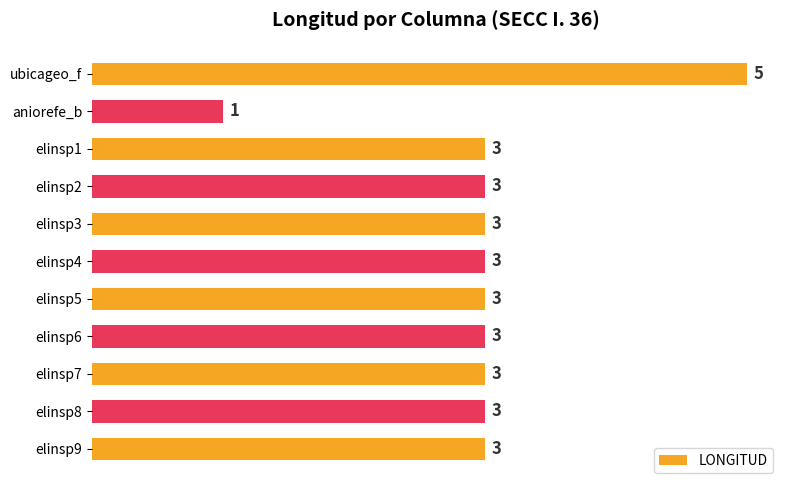

Reading top to bottom, transcribe all the data shown in this chart.

5	1	3	3	3	3	3	3	3	3	3